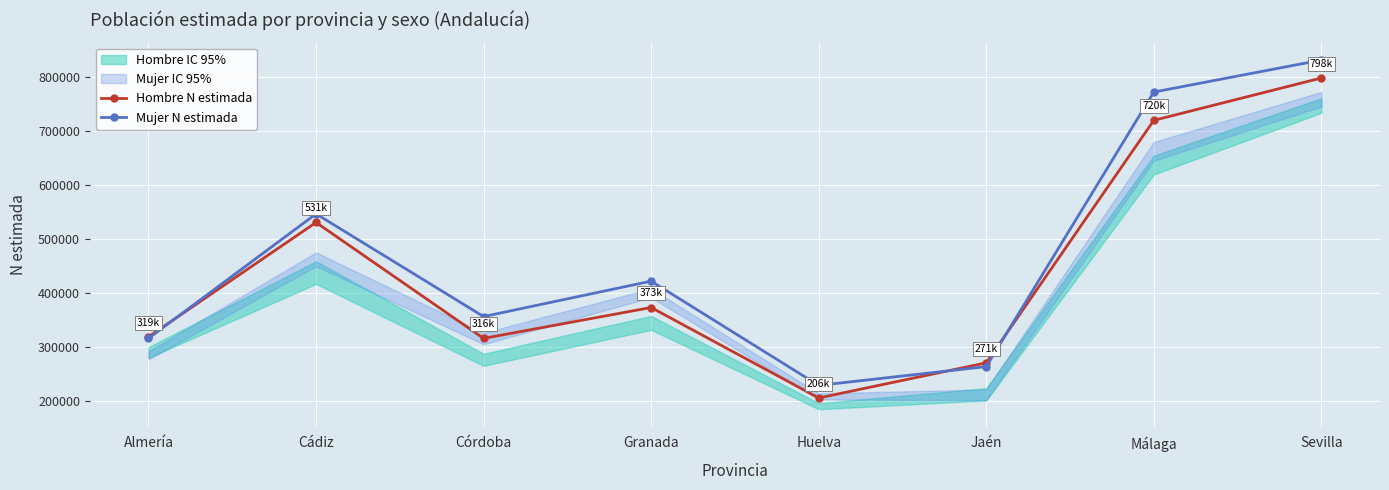

What is the difference between the Hombre N estimada values at Málaga and Huelva?

514022